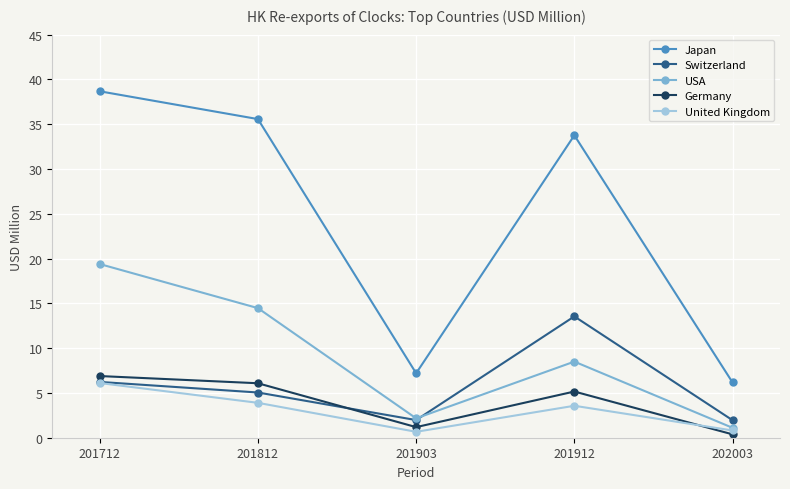

List the labels in order of USA value, largest first.

201712, 201812, 201912, 201903, 202003